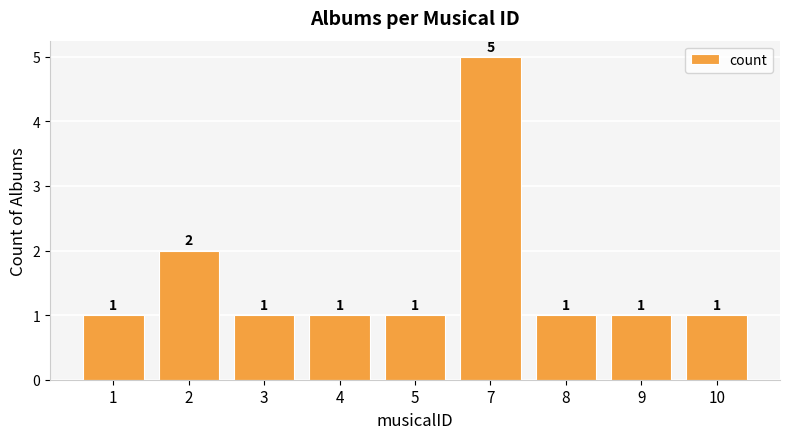

What is the value of the 2nd bar from the left?

2